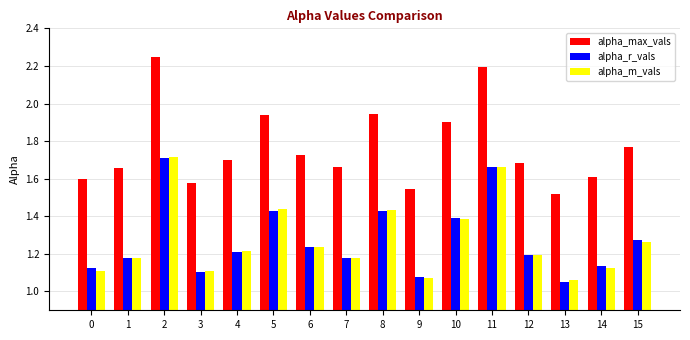

Which series has the widest spread of values?

alpha_max_vals